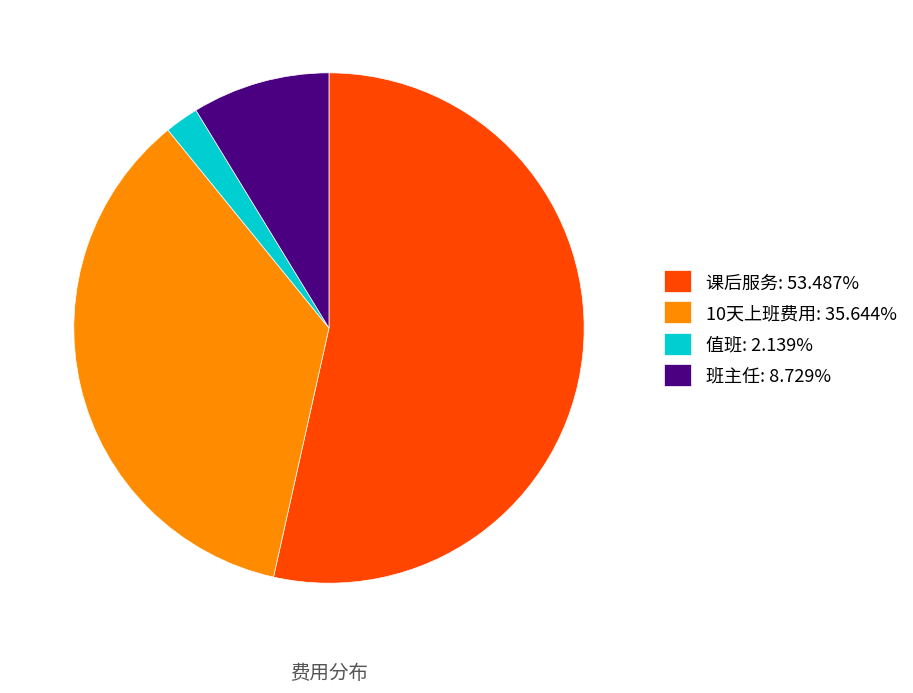

The 课后服务 slice represents 44% of the pie. True or false?

False